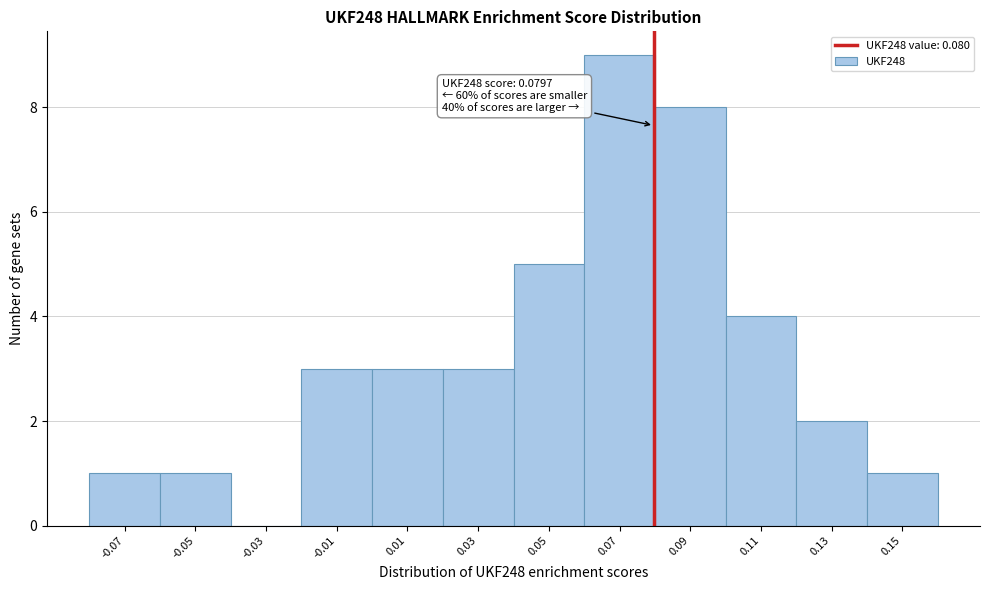

Which range on the x-axis has the tallest bar?

0.06 to 0.08